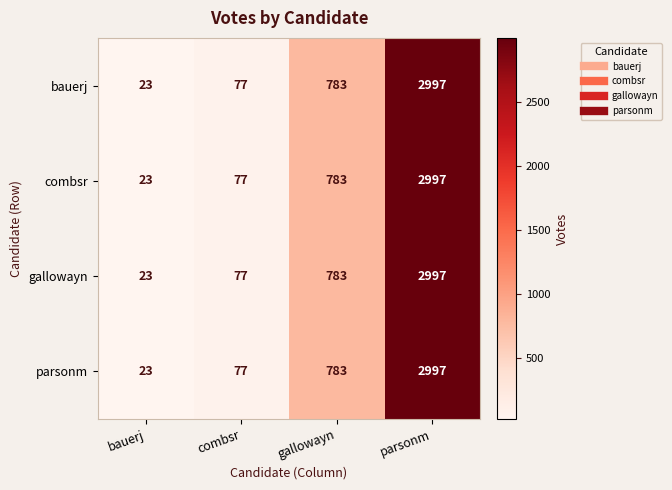

List the labels in order of bauerj value, smallest first.

bauerj, combsr, gallowayn, parsonm